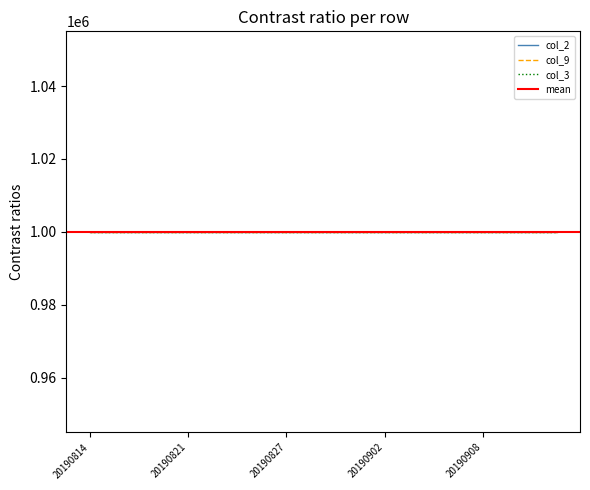

Which series has the widest spread of values?

col_2